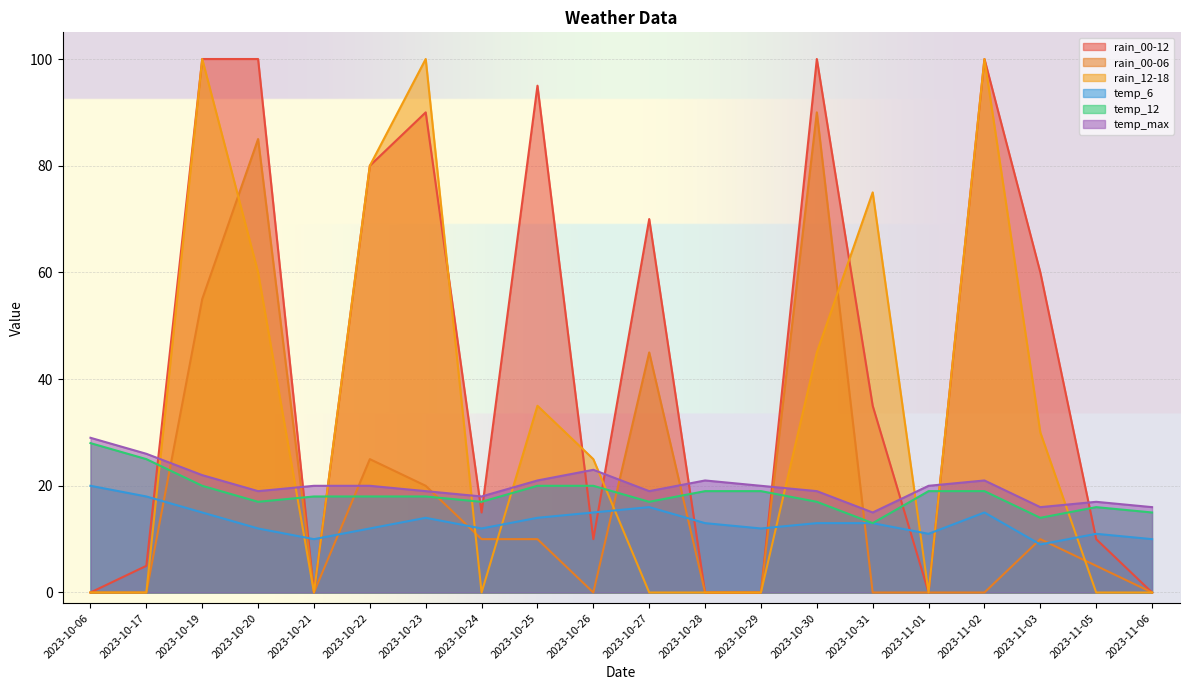

How many lines are shown in the chart?

6